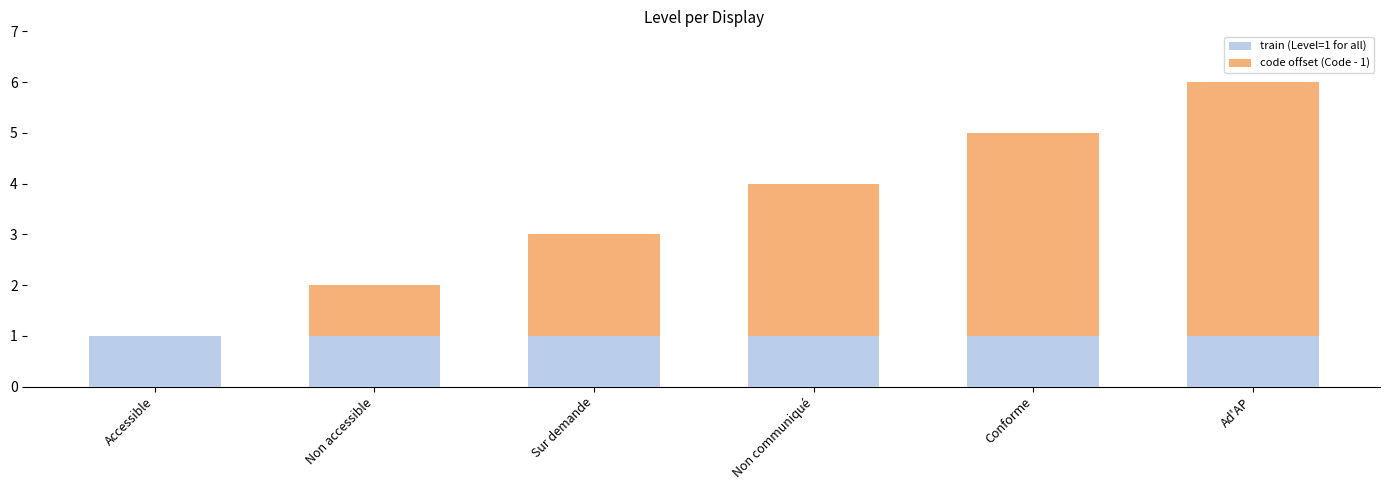

True or false: train (Level=1 for all) has a value of 2 at Ad'AP.

False